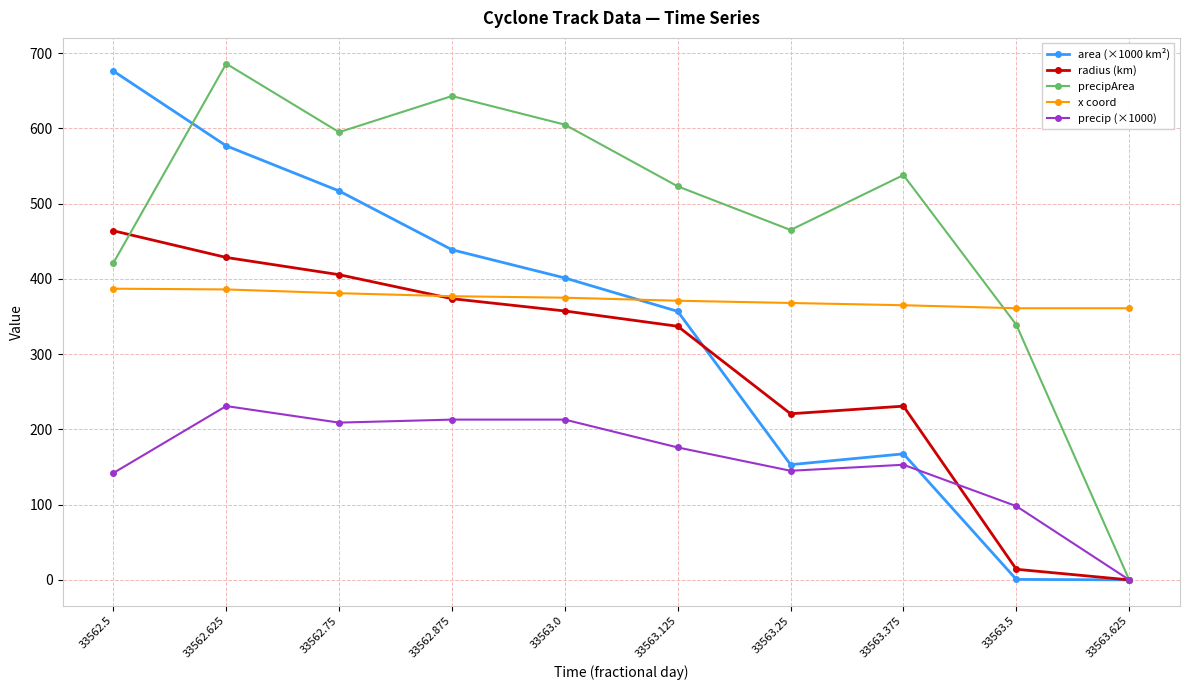

How many values in radius (km) are above zero?

9